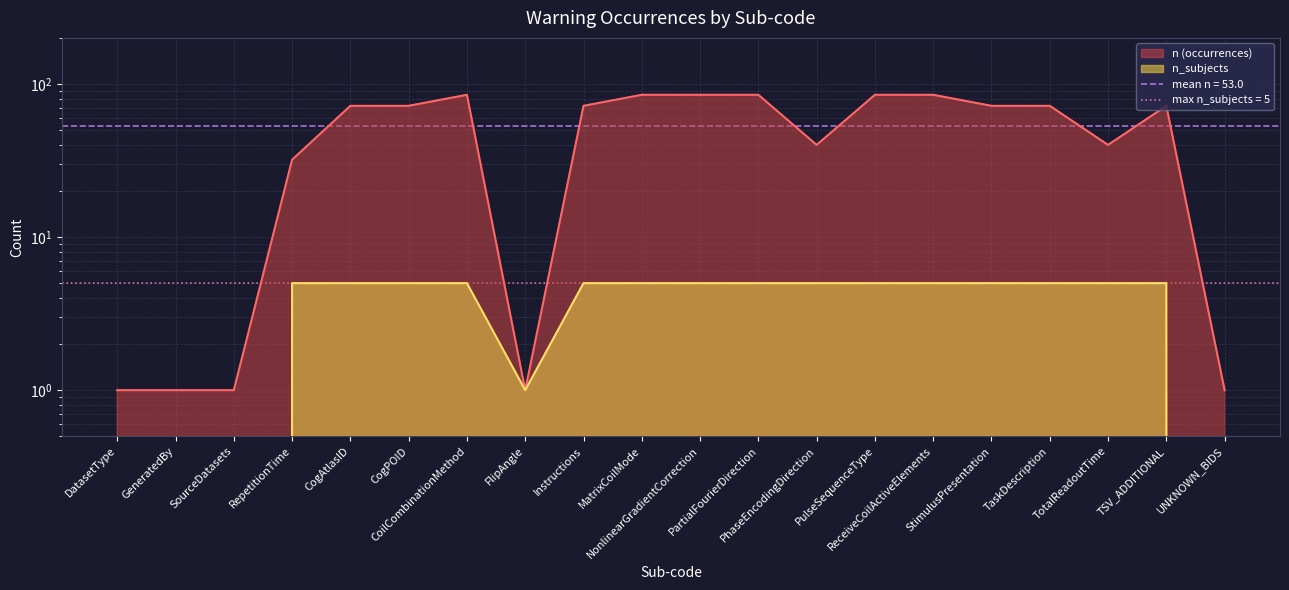

Rank the series at MatrixCoilMode from lowest to highest value.

n_subjects, n (occurrences)